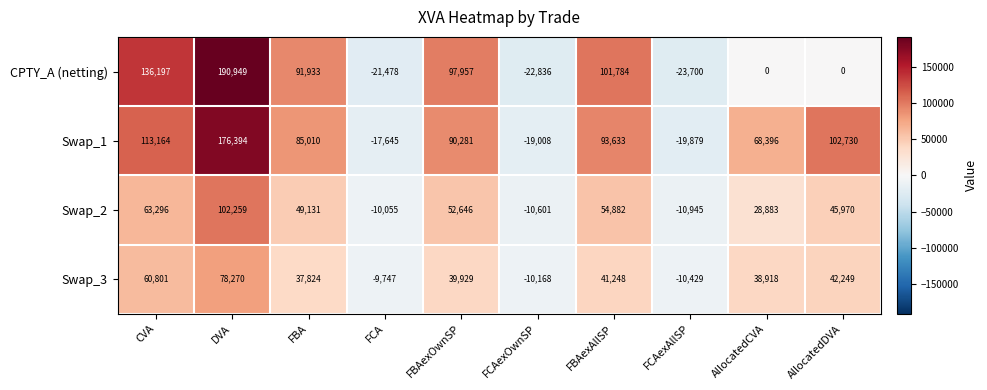

Which category has the lowest value in the Swap_2 series?

FCAexAllSP